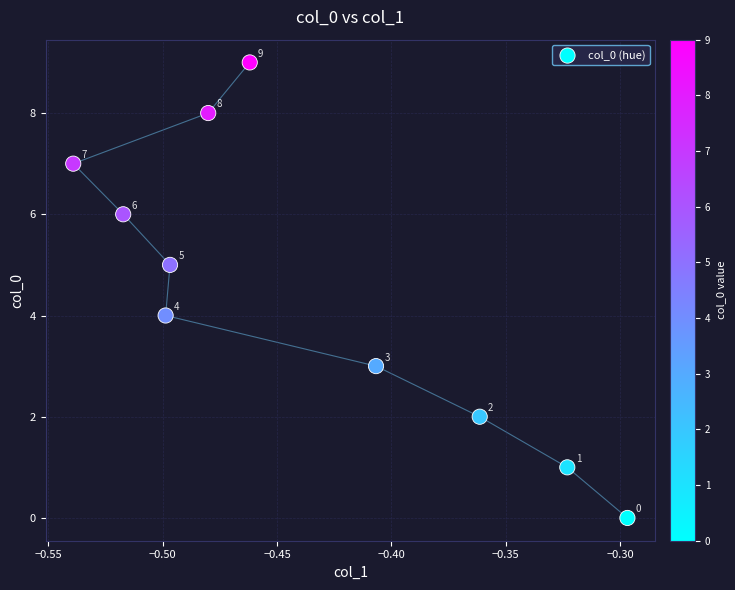

What is the range of Y values (max minus min)?

9